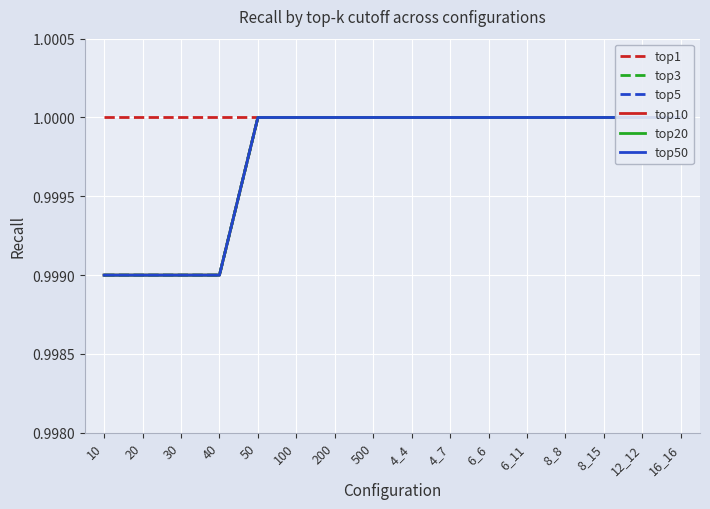

What is the value of the top50 point at the 2nd from the left?

1.0